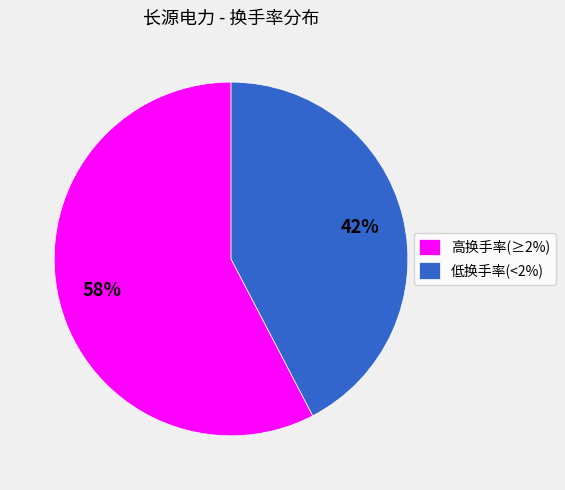

Which has a higher value, 高换手率(≥2%) or 低换手率(<2%)?

高换手率(≥2%)